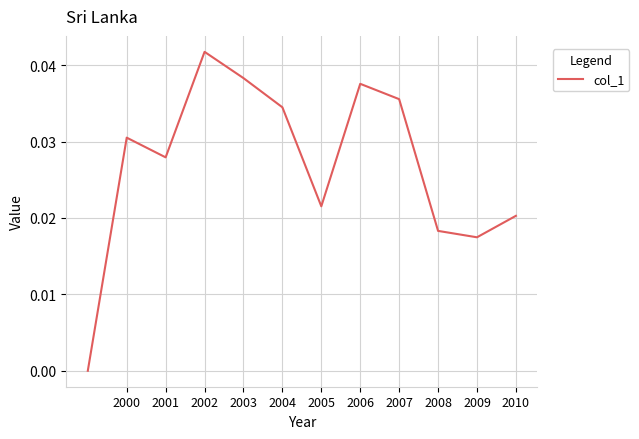

The value at 2003 is 0.1. True or false?

False